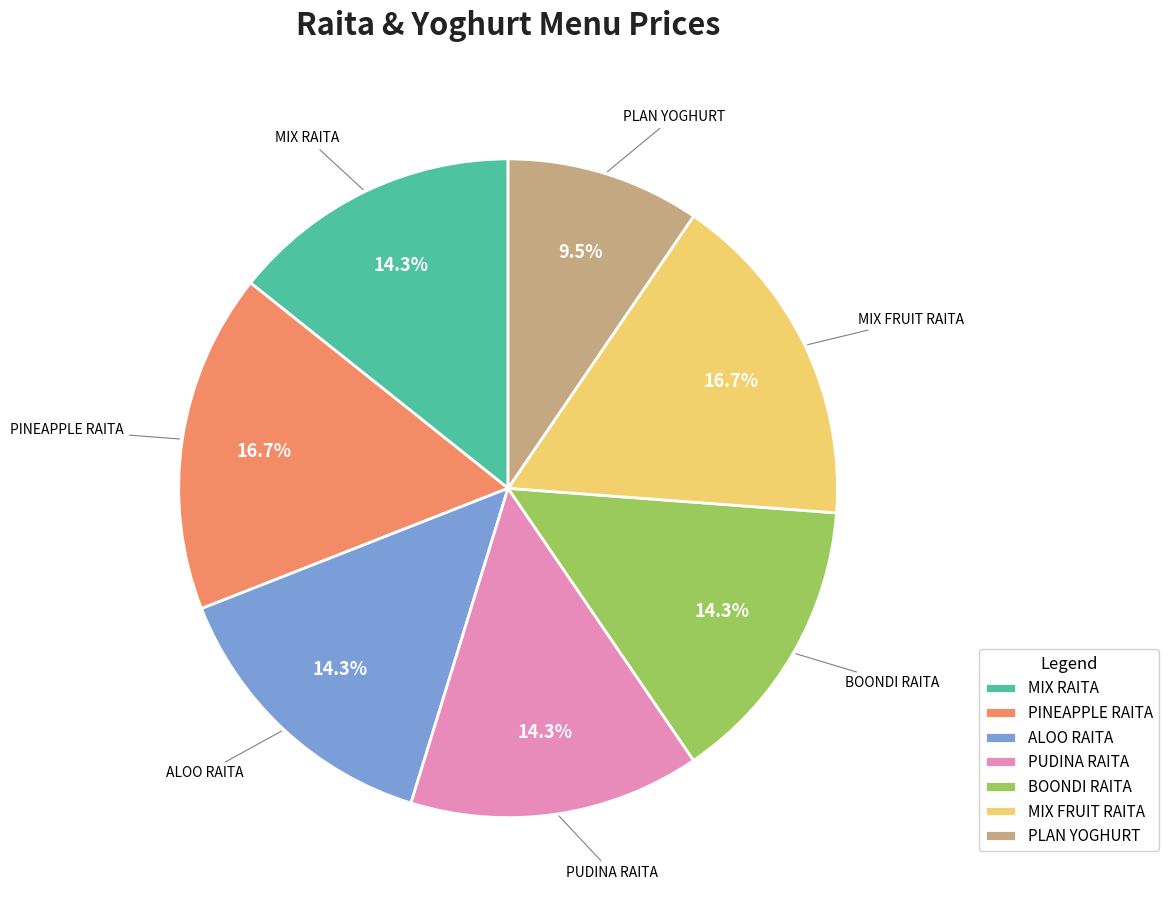

Combined, what portion of the pie is MIX FRUIT RAITA and BOONDI RAITA?

31.0%